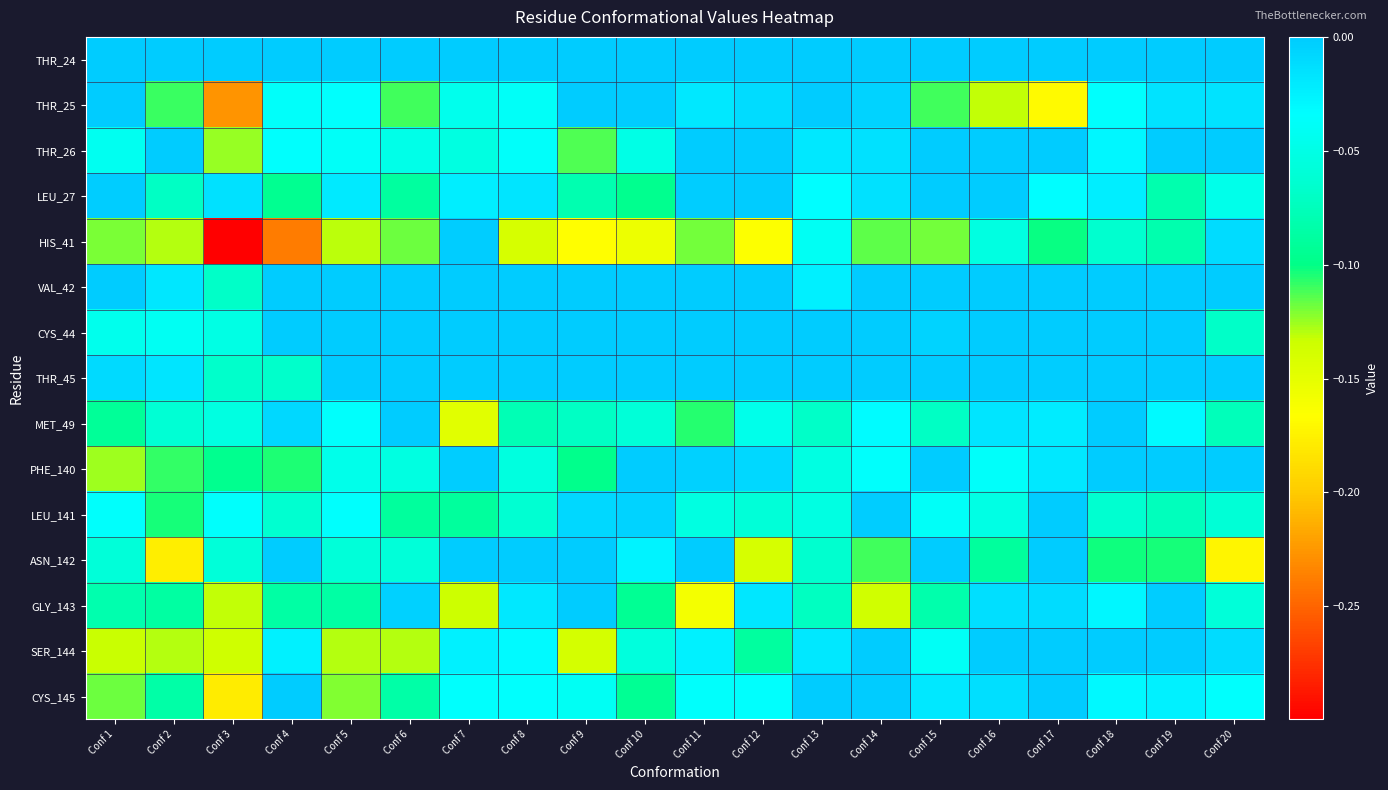

Which series has the largest total across all categories?

THR_24